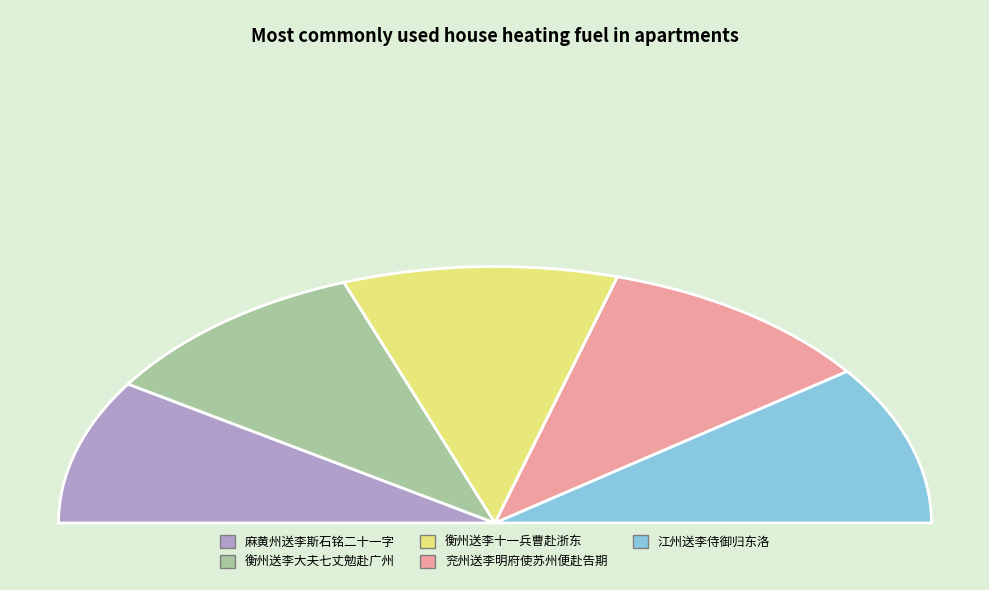

The 衡州送李十一兵曹赴浙东 slice represents 20% of the pie. True or false?

True